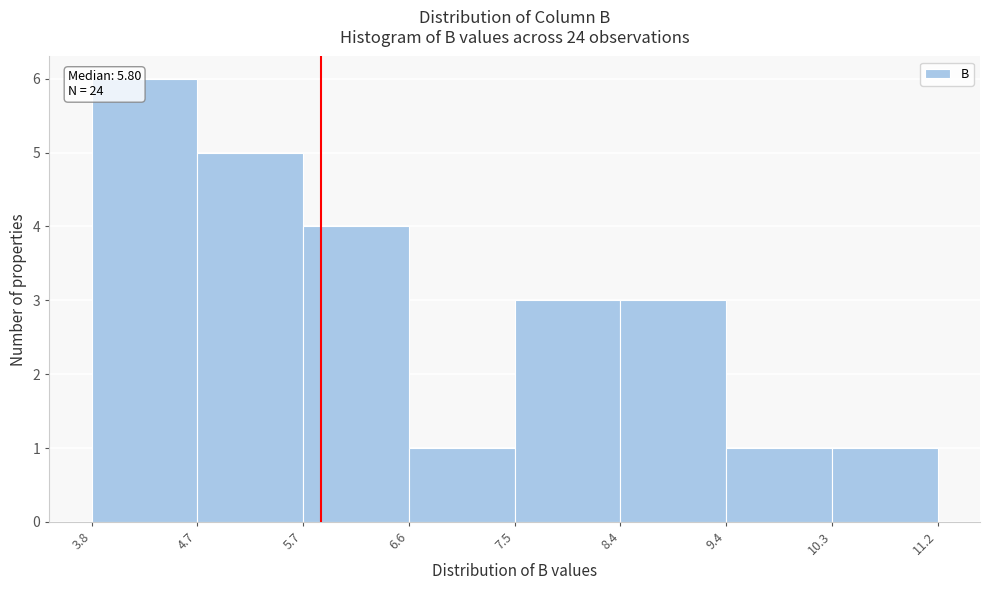

Which range on the x-axis has the tallest bar?

3.8 to 4.7